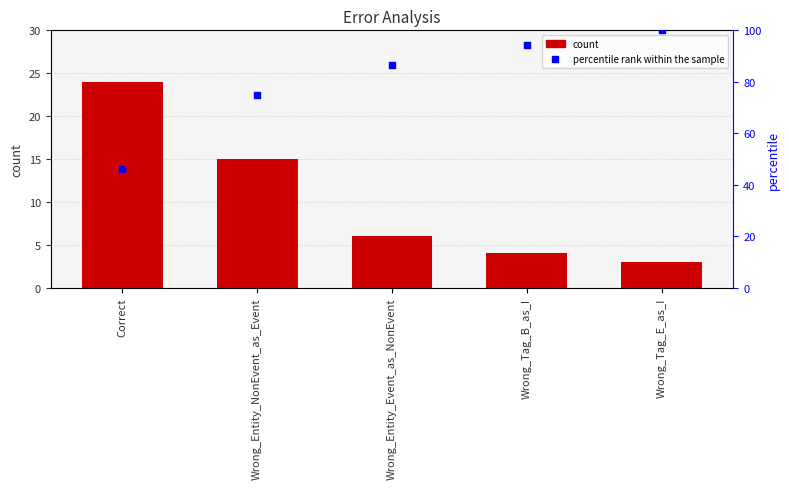

Which series contains the lowest Y value?

count